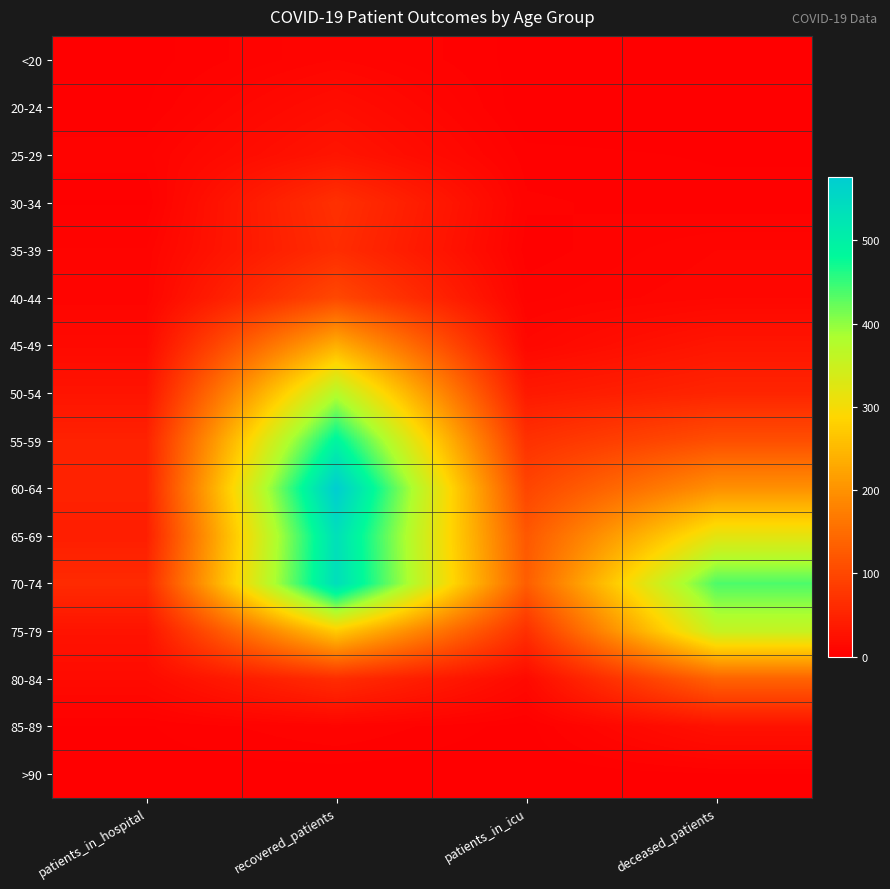

Between patients_in_hospital and patients_in_icu, which is larger?

patients_in_hospital